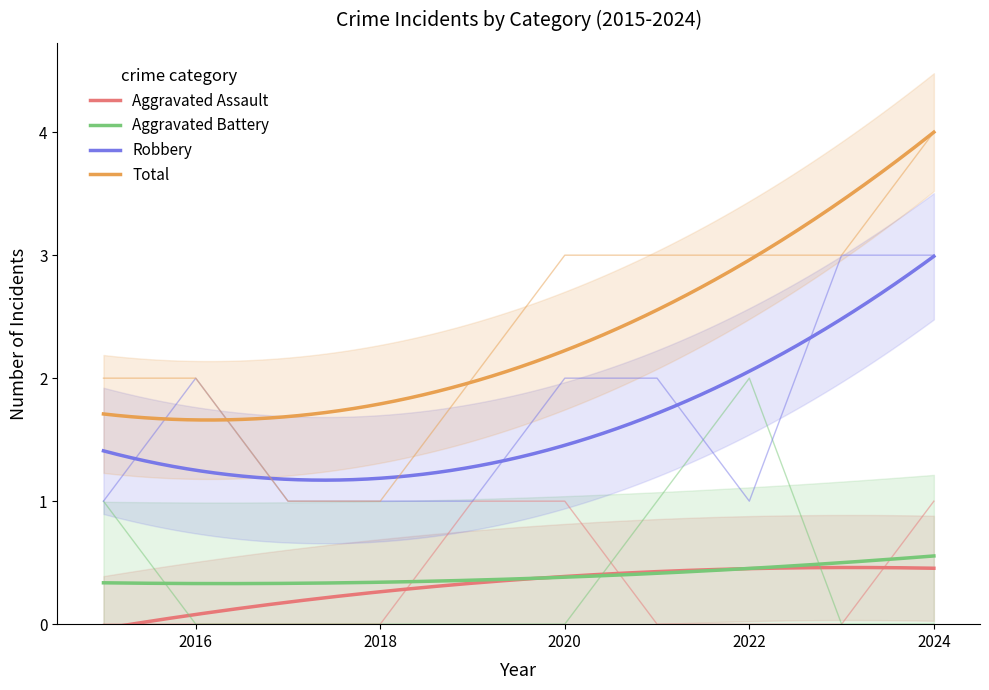

List the series in order of their peak value, lowest first.

Aggravated Assault, Aggravated Battery, Robbery, Total